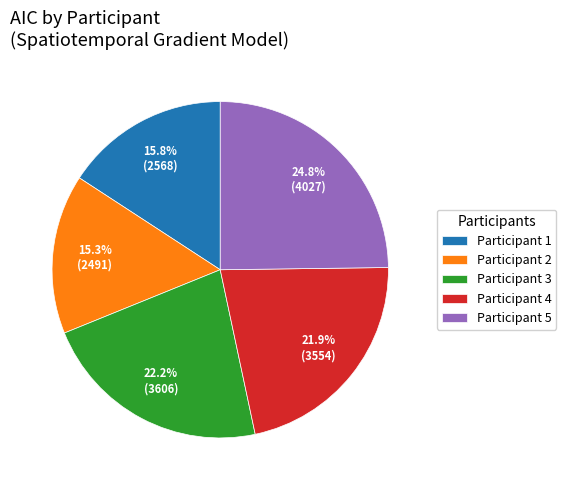

To the nearest percent, what is the combined percentage of Participant 1 and Participant 4?

38%